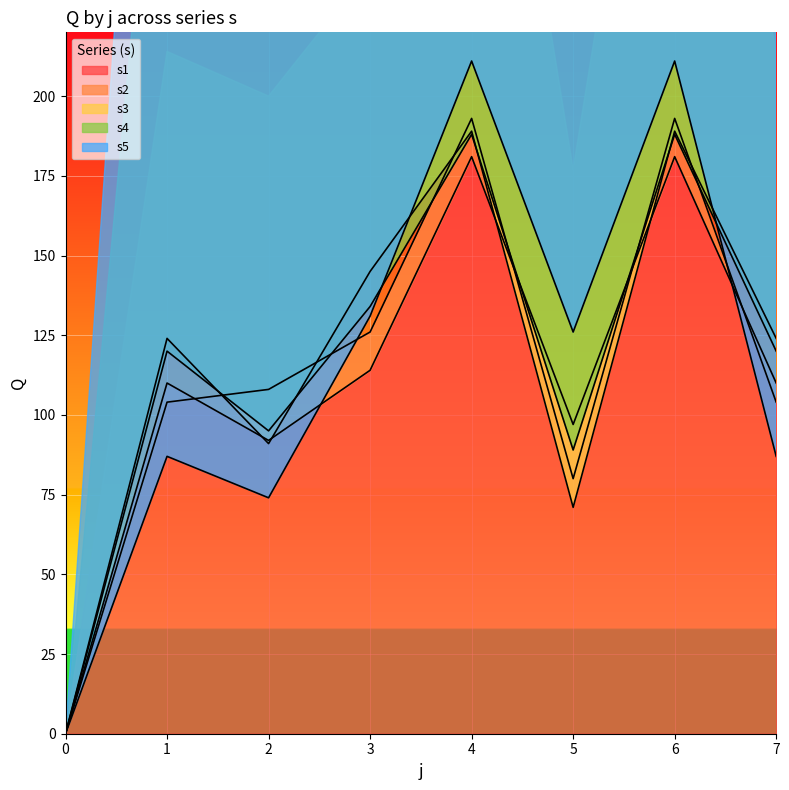

What are all the series names shown in the legend?

s1, s2, s3, s4, s5